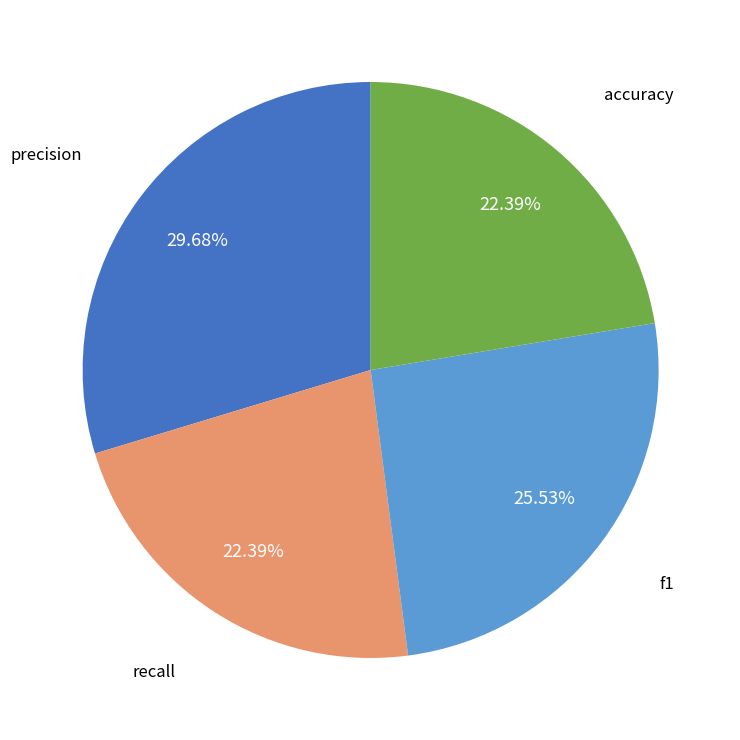

True or false: f1 accounts for 26% of the total.

True